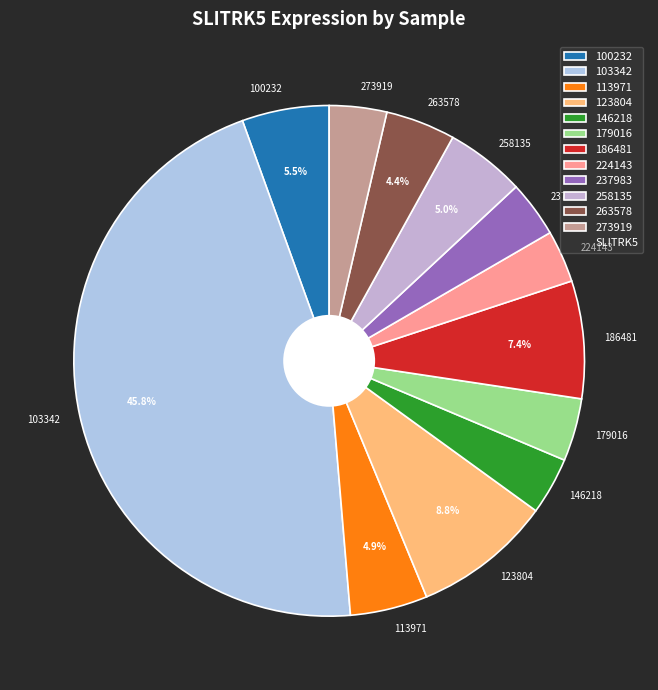

Is the sum of 224143 and 273919 greater than half?

No